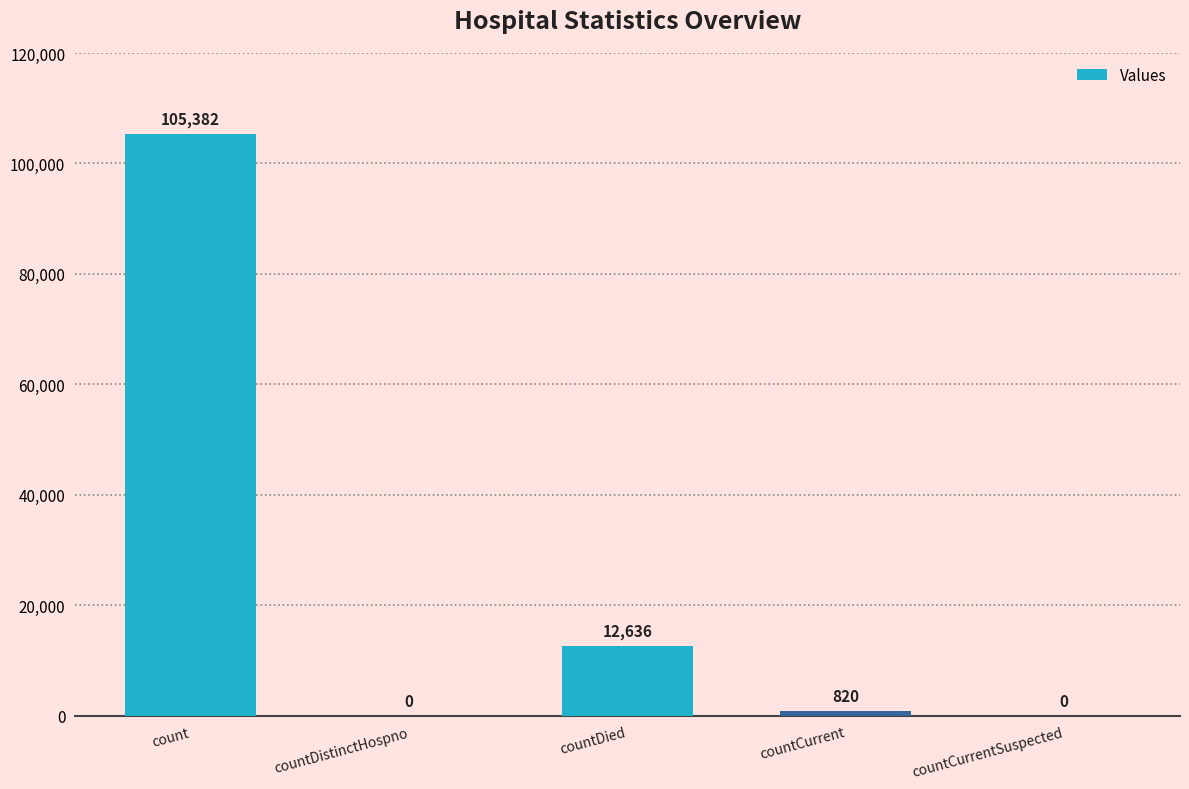

Count the number of data series in this chart.

1